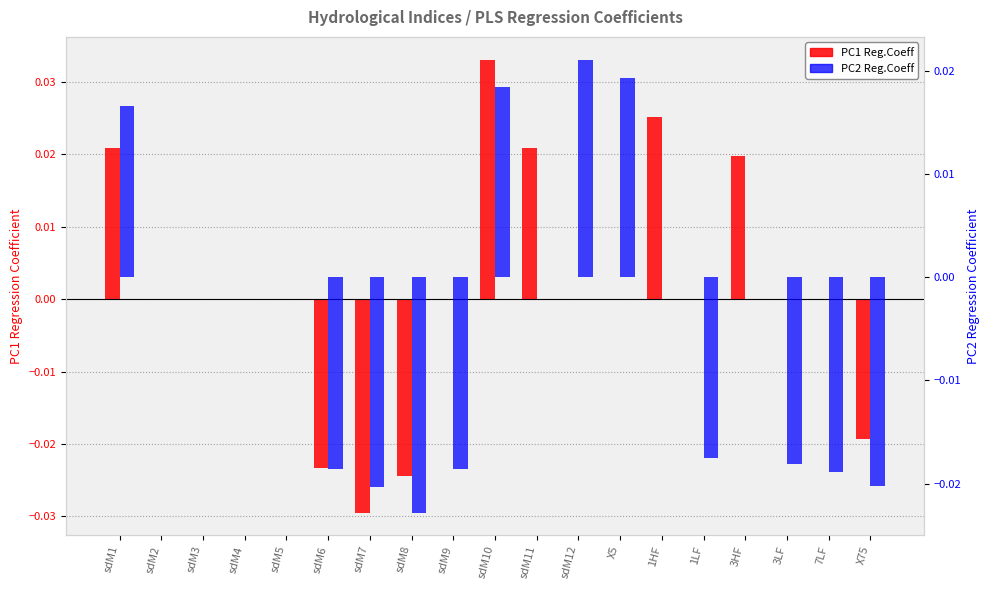

List the series in order of their peak value, highest first.

PC1 Reg.Coeff, PC2 Reg.Coeff